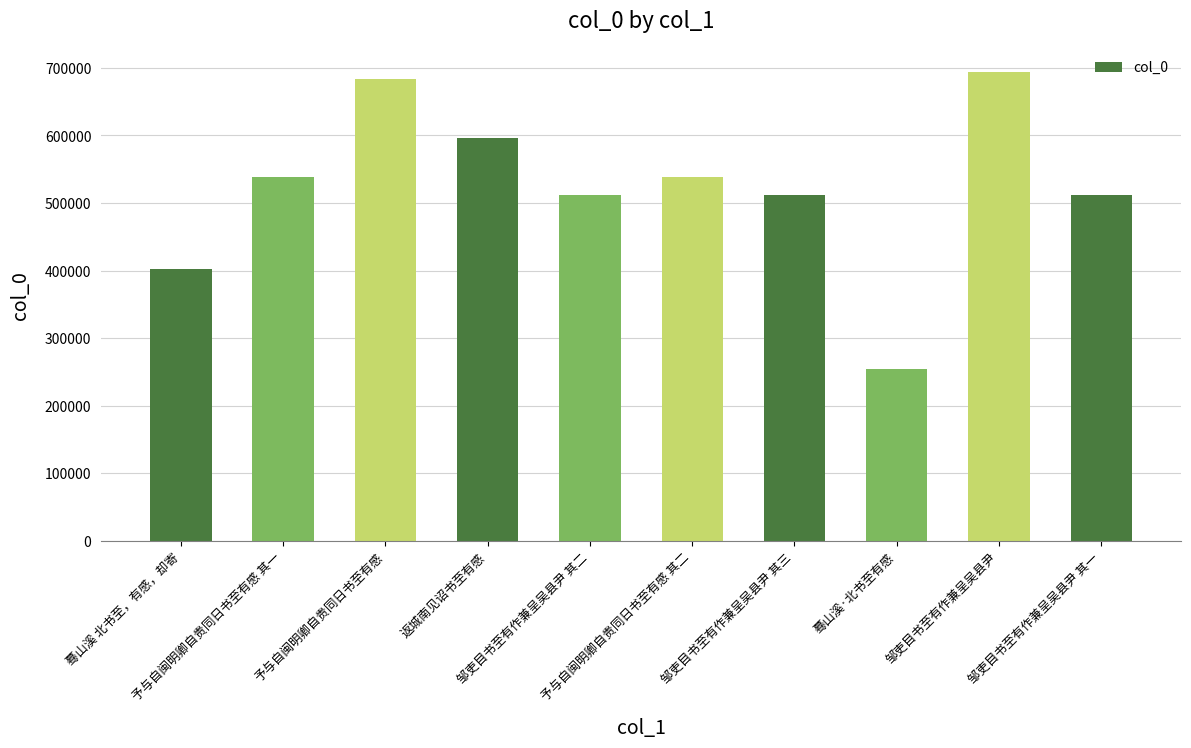

What is the difference between the second highest and minimum values?

428948